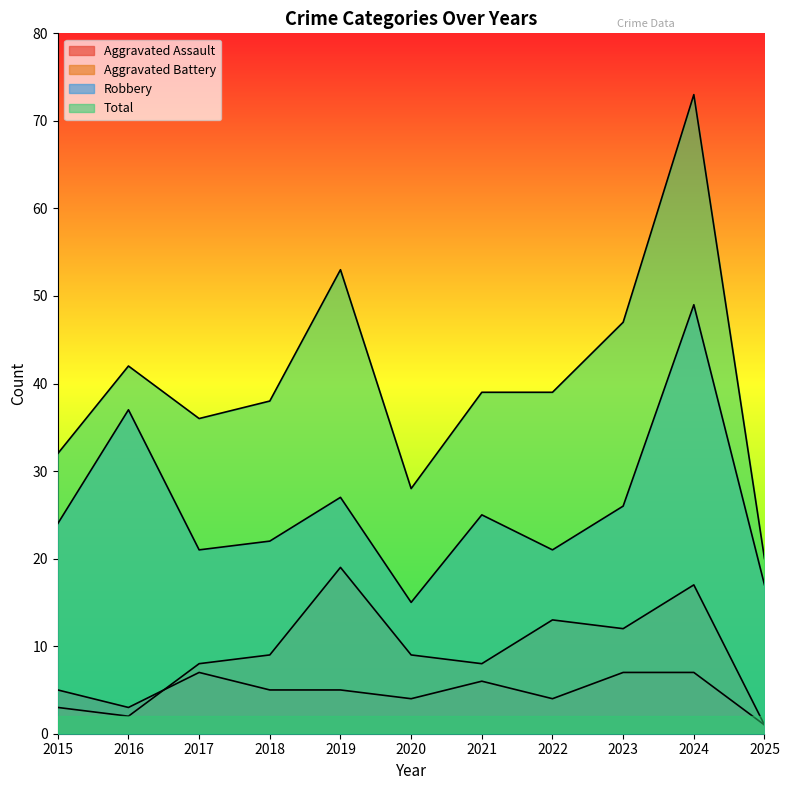

At which category is the sum across all series the highest?

2024